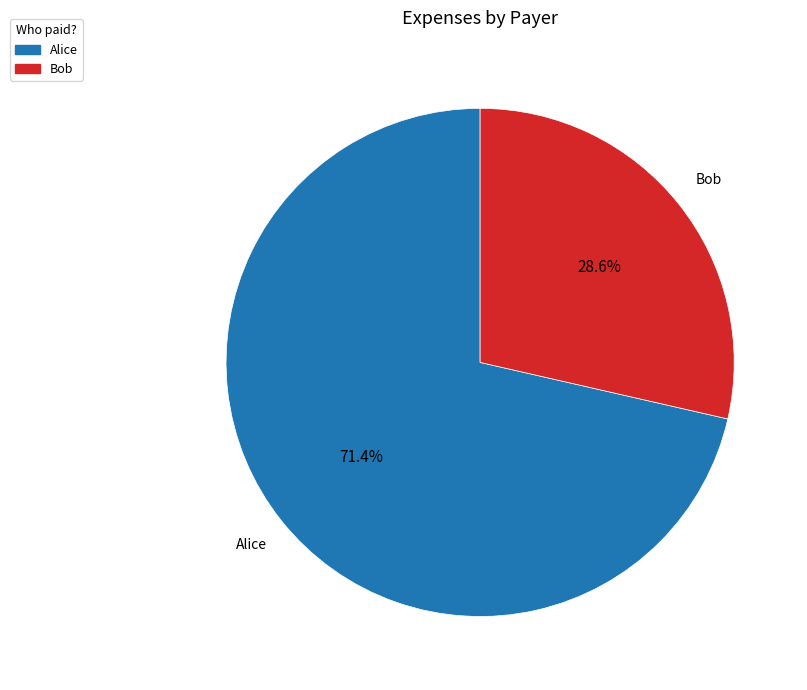

Which slice is the smallest?

Bob